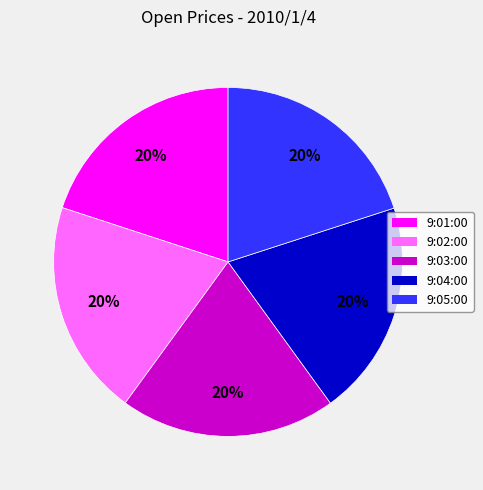

To the nearest percent, what portion does 9:04:00 represent?

20%